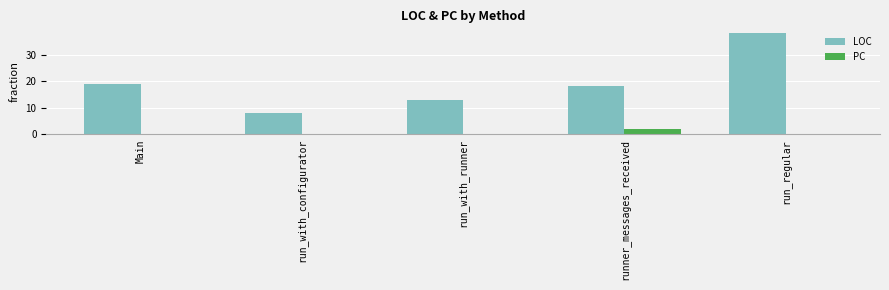

Which category has the highest value in the LOC series?

run_regular